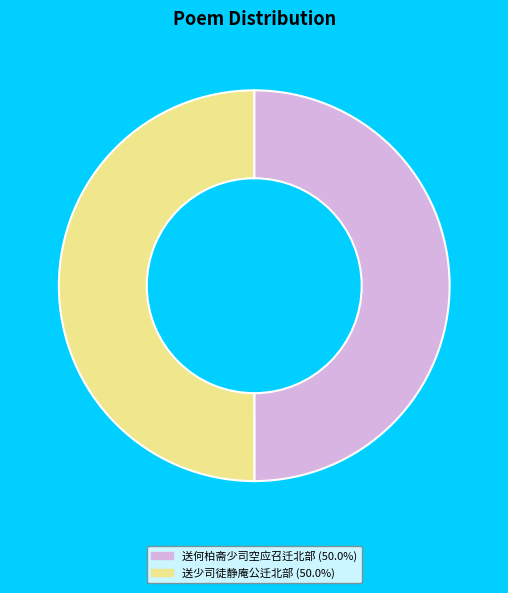

Is it true that 送何柏斋少司空应召迁北部 is 41% of the pie?

False